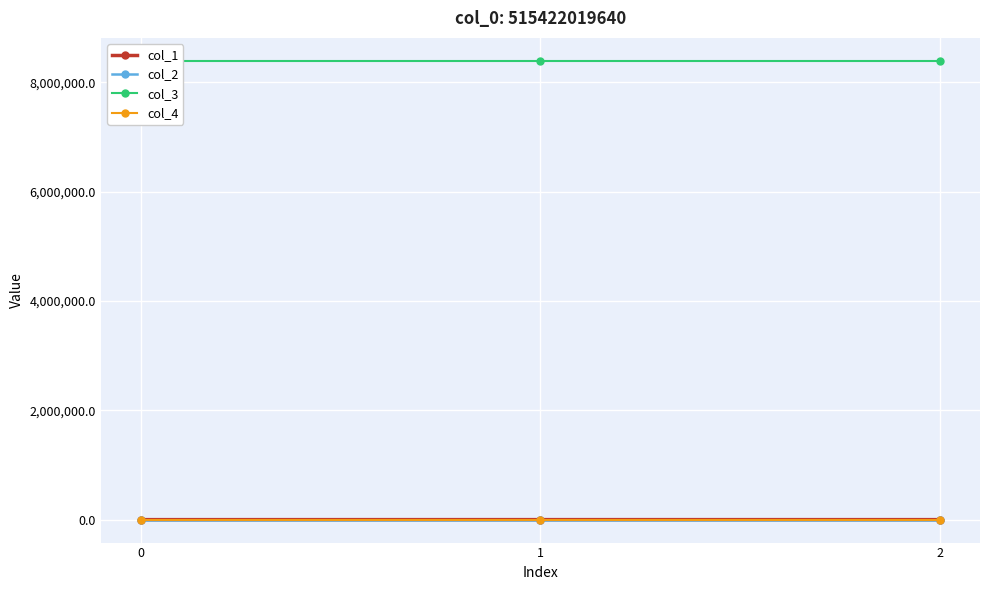

How many series are shown in this chart?

4